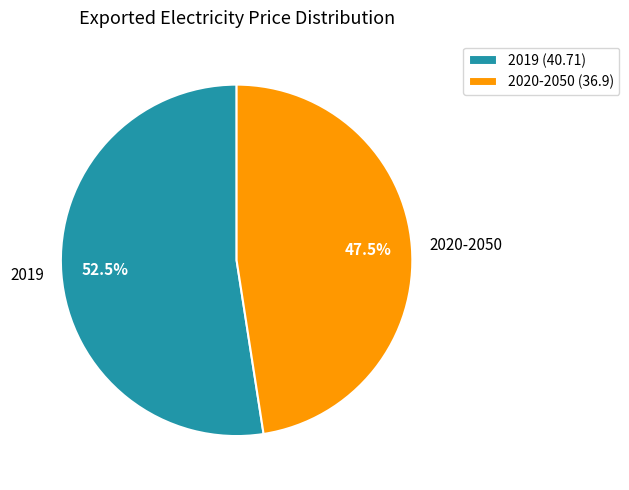

How many segments does this pie chart have?

2